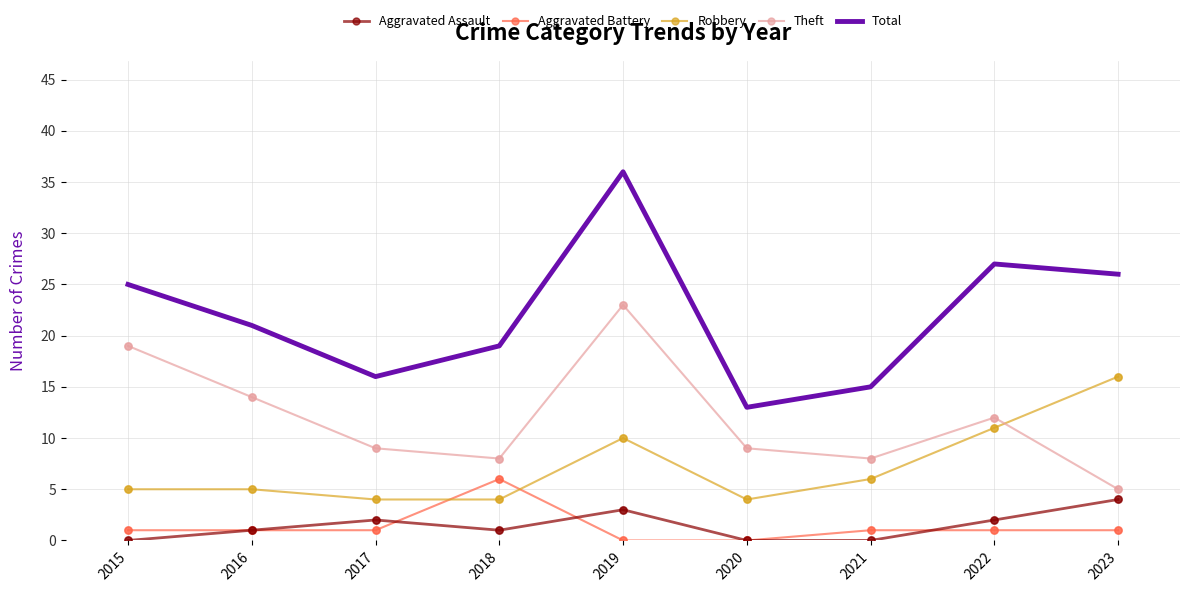

Which series has the largest range (max minus min)?

Total